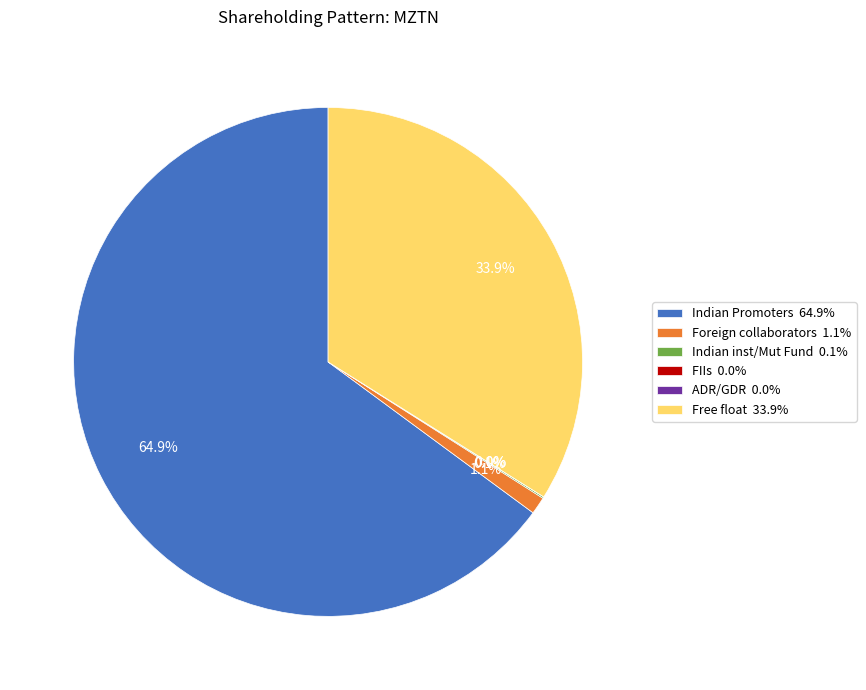

To the nearest percent, what is the difference between the largest and smallest slice percentages?

65%